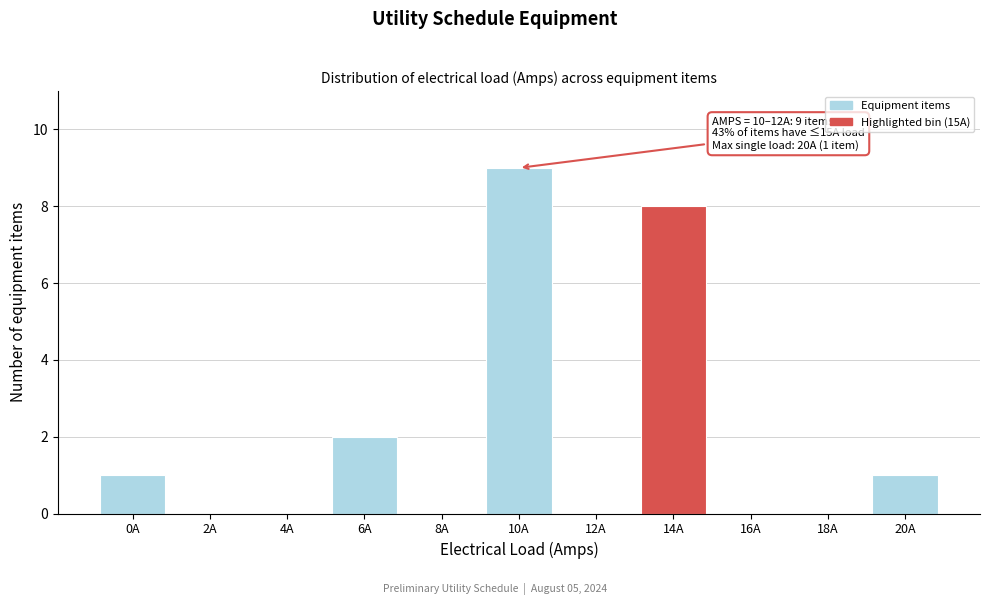

Reading right to left, what are all the values shown in this chart?

20A=1	18A=0	16A=0	14A=8	12A=0	10A=9	8A=0	6A=2	4A=0	2A=0	0A=1